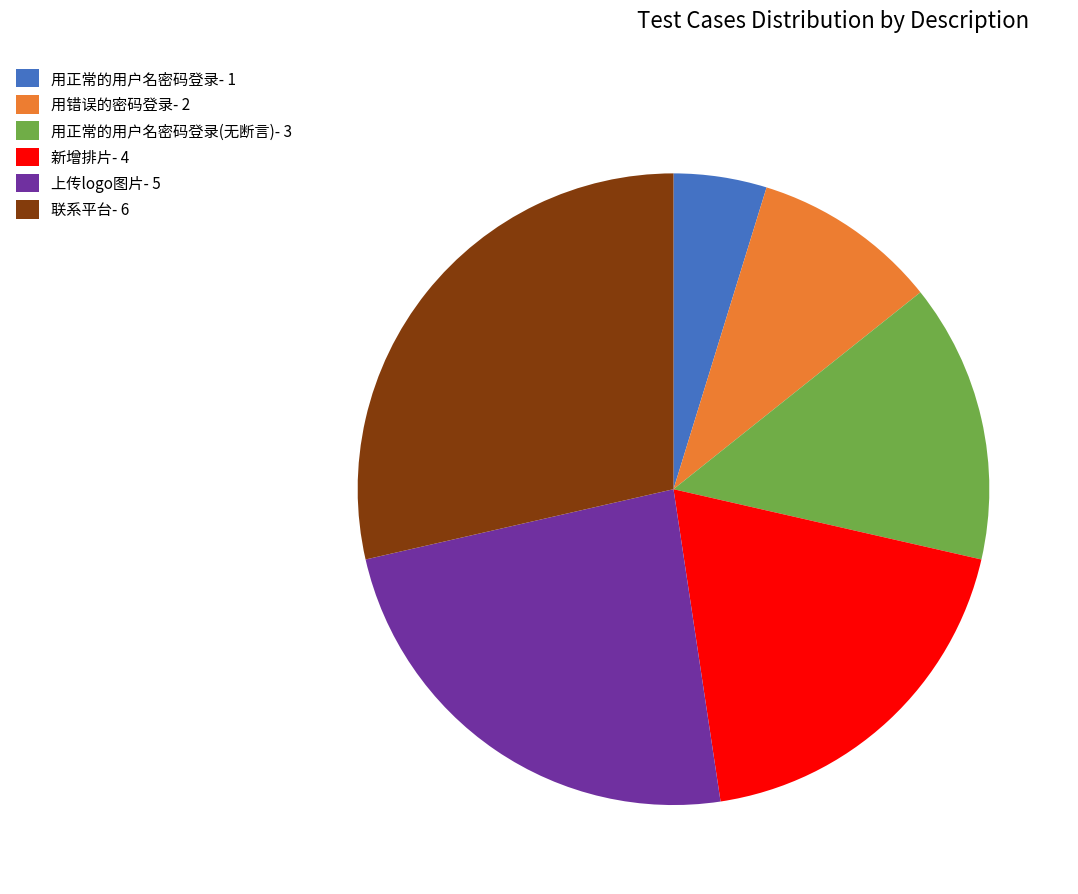

Between 新增排片- 4 and 用错误的密码登录- 2, which is larger?

新增排片- 4